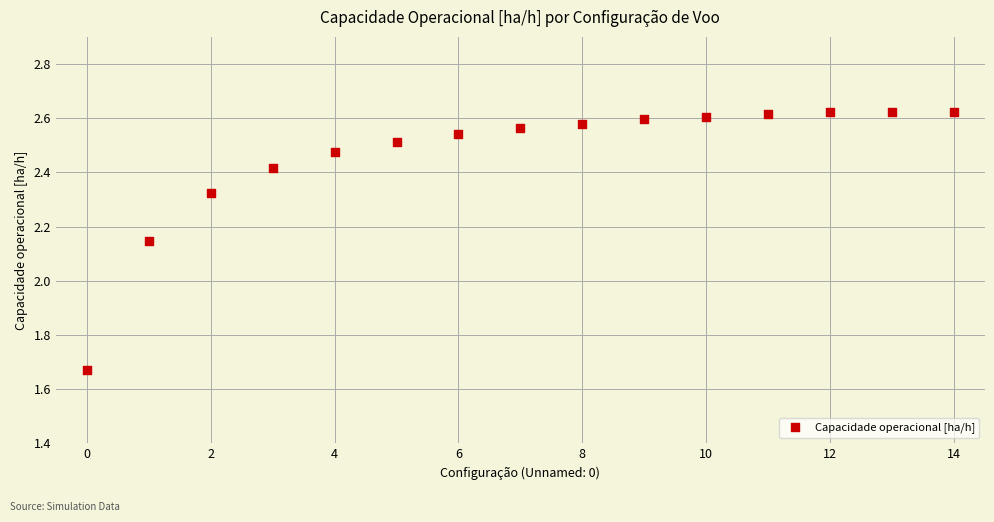

What is the range of Y values (max minus min)?

1.0